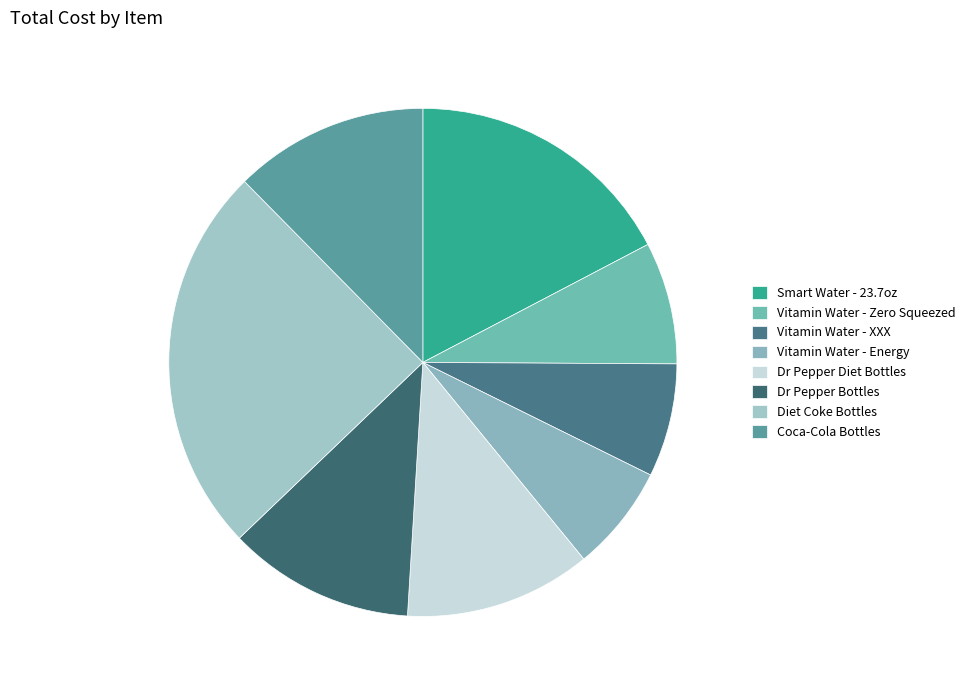

Is it true that Diet Coke Bottles is 25% of the pie?

True